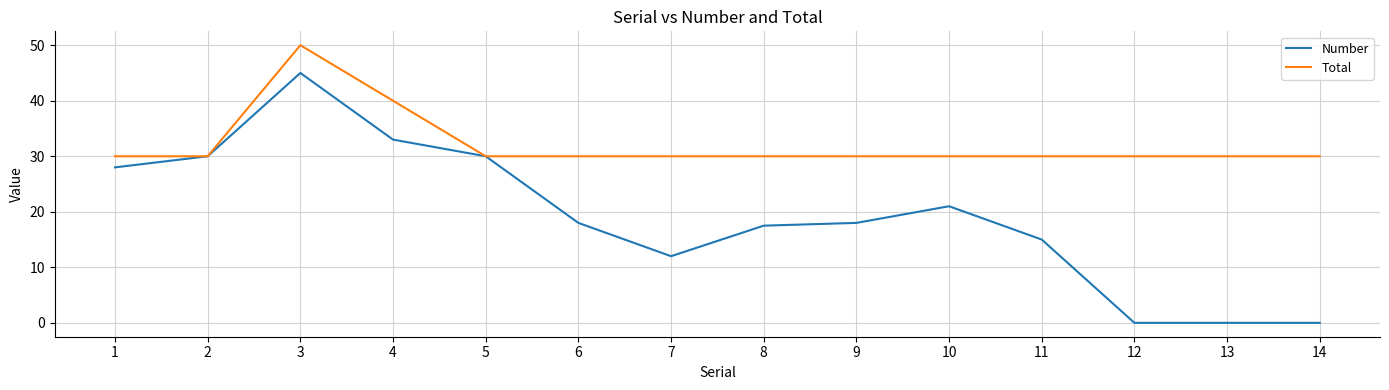

Reading left to right, what are all the values shown in this chart?

Number: 1=28.0	2=30.0	3=45.0	4=33.0	5=30.0	6=18.0	7=12.0	8=17.5	9=18.0	10=21.0	11=15.0	12=0.0	13=0.0	14=0.0
Total: 1=30.0	2=30.0	3=50.0	4=40.0	5=30.0	6=30.0	7=30.0	8=30.0	9=30.0	10=30.0	11=30.0	12=30.0	13=30.0	14=30.0